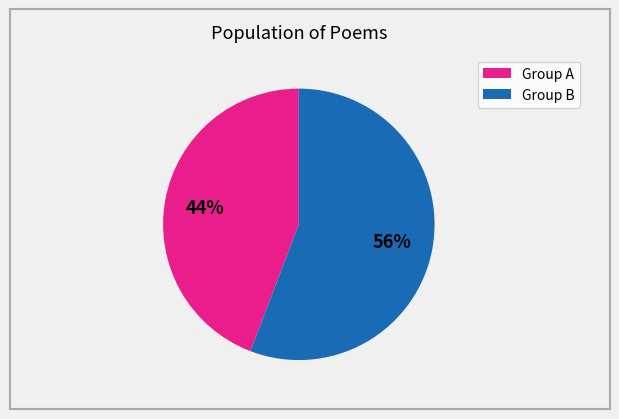

To the nearest percent, what is the average slice percentage?

50%